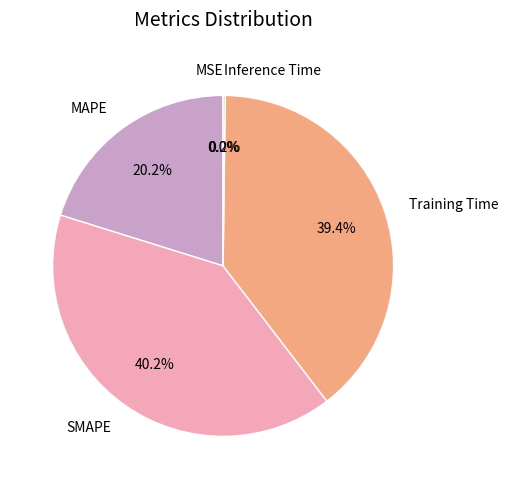

What percentage is the MAPE slice, to the nearest percent?

20%